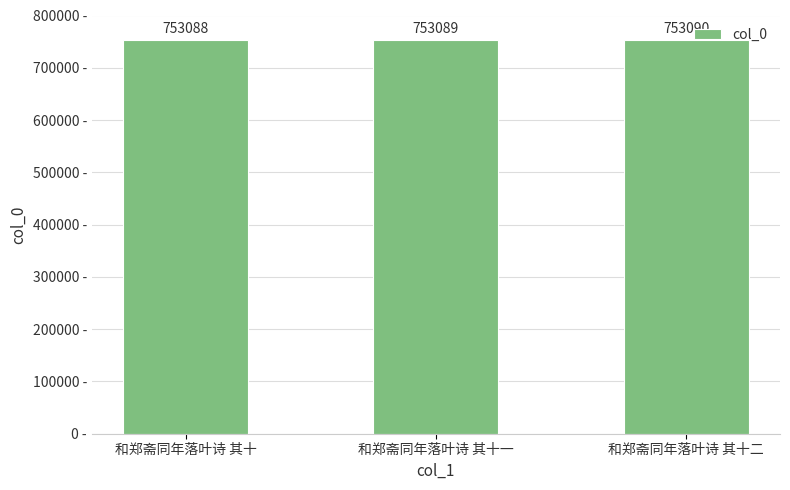

What position from the right is 和郑斋同年落叶诗 其十?

3